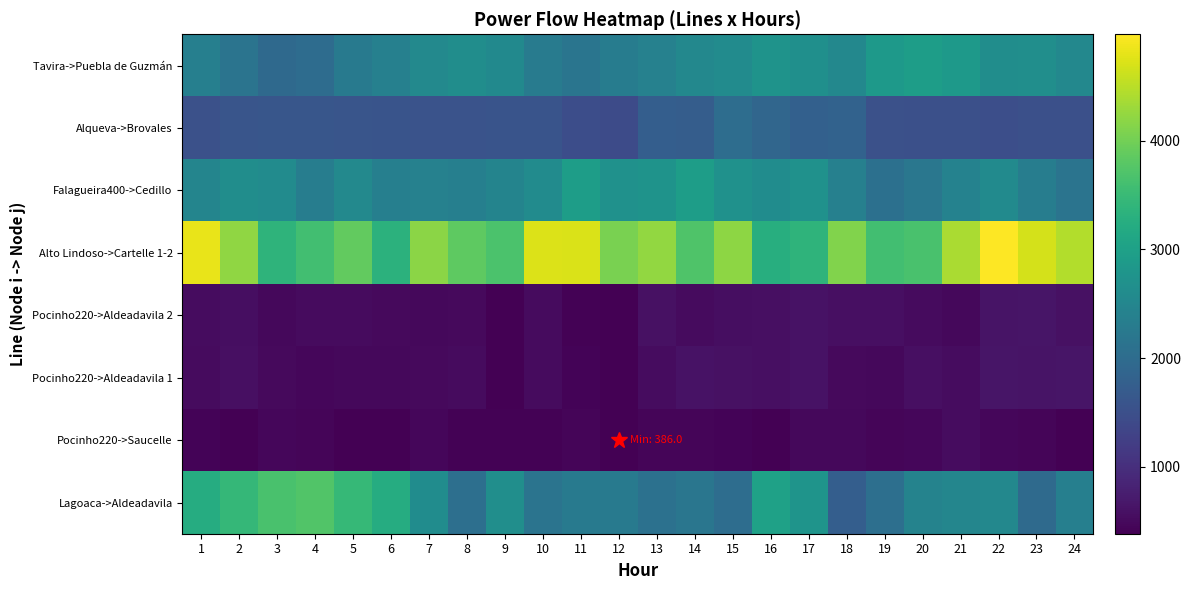

At 8, list the series in order from smallest to largest.

Pocinho220->Saucelle, Pocinho220->Aldeadavila 2, Pocinho220->Aldeadavila 1, Alqueva->Brovales, Lagoaca->Aldeadavila, Falagueira400->Cedillo, Tavira->Puebla de Guzmán, Alto Lindoso->Cartelle 1-2